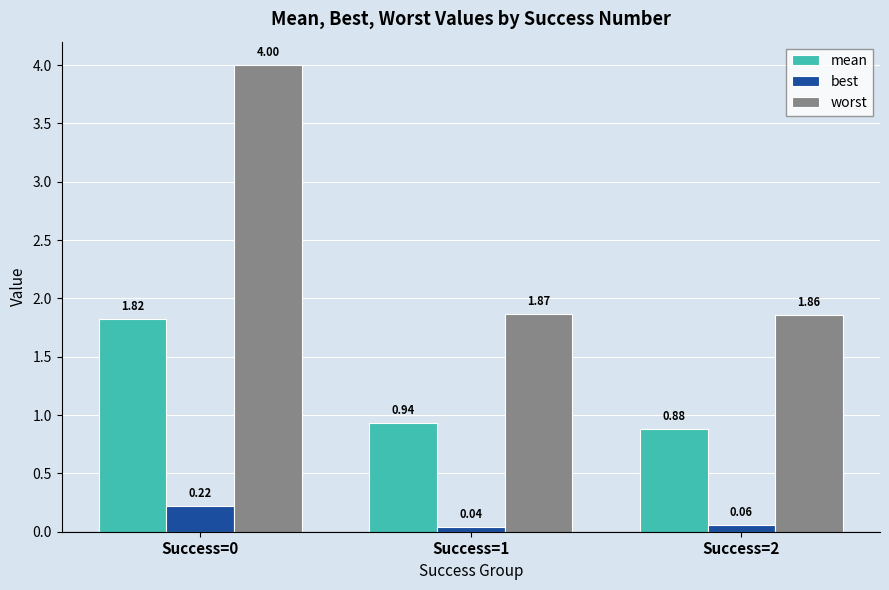

What is the total value across all series at Success=2?

2.8